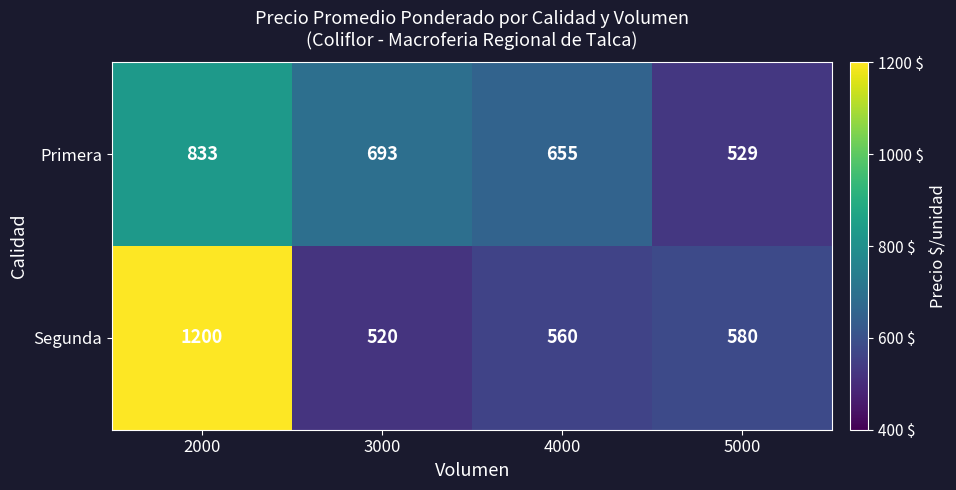

Which series has the largest total across all categories?

Segunda